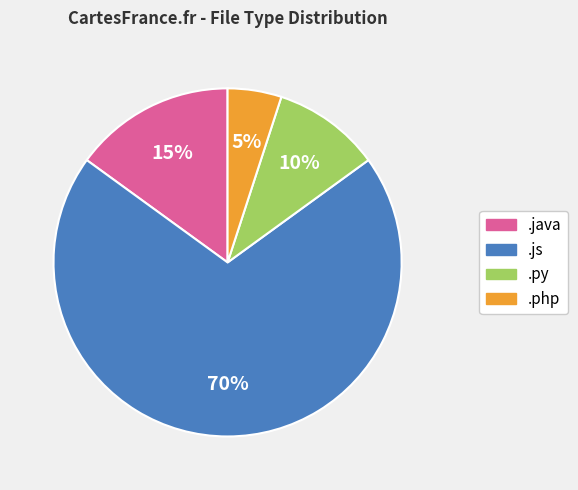

Is .php the majority of the pie?

No